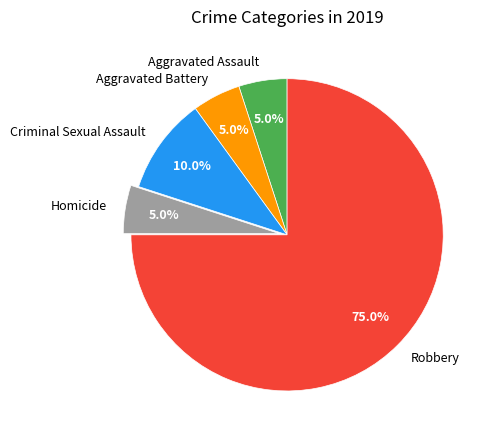

To the nearest percent, what is the difference between the largest and smallest slice percentages?

70%